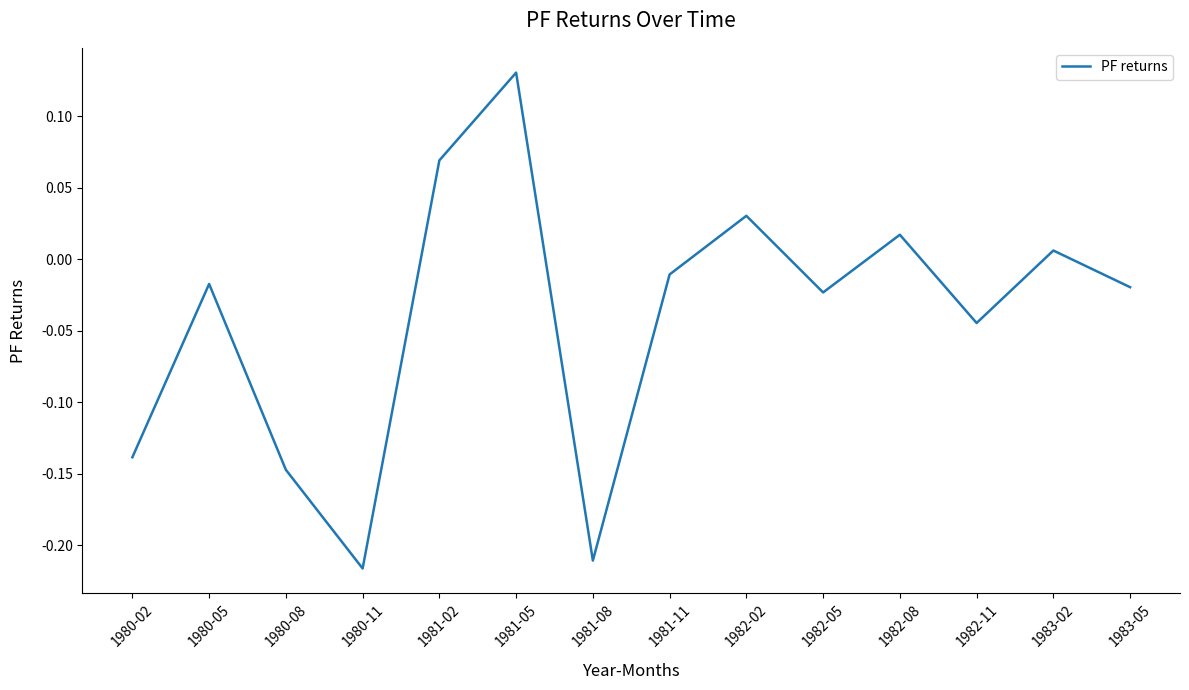

How many lines are shown in the chart?

1